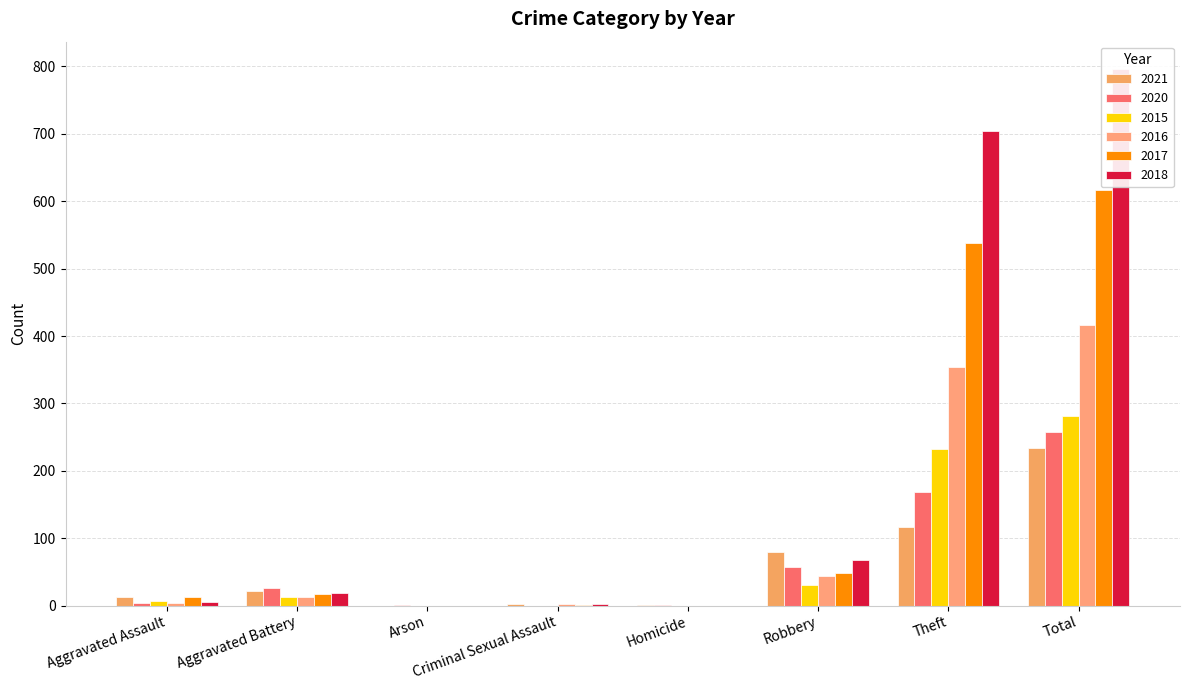

List the labels in order of 2018 value, smallest first.

Arson, Homicide, Criminal Sexual Assault, Aggravated Assault, Aggravated Battery, Robbery, Theft, Total